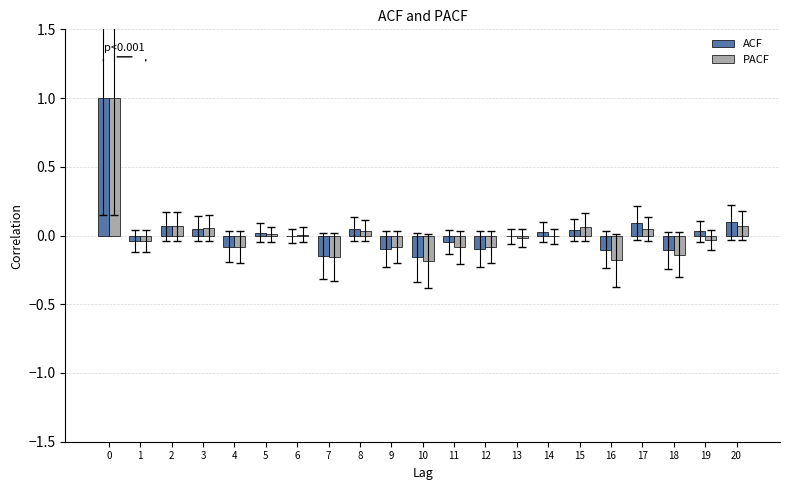

The value of ACF at 8 is 0.0. True or false?

True